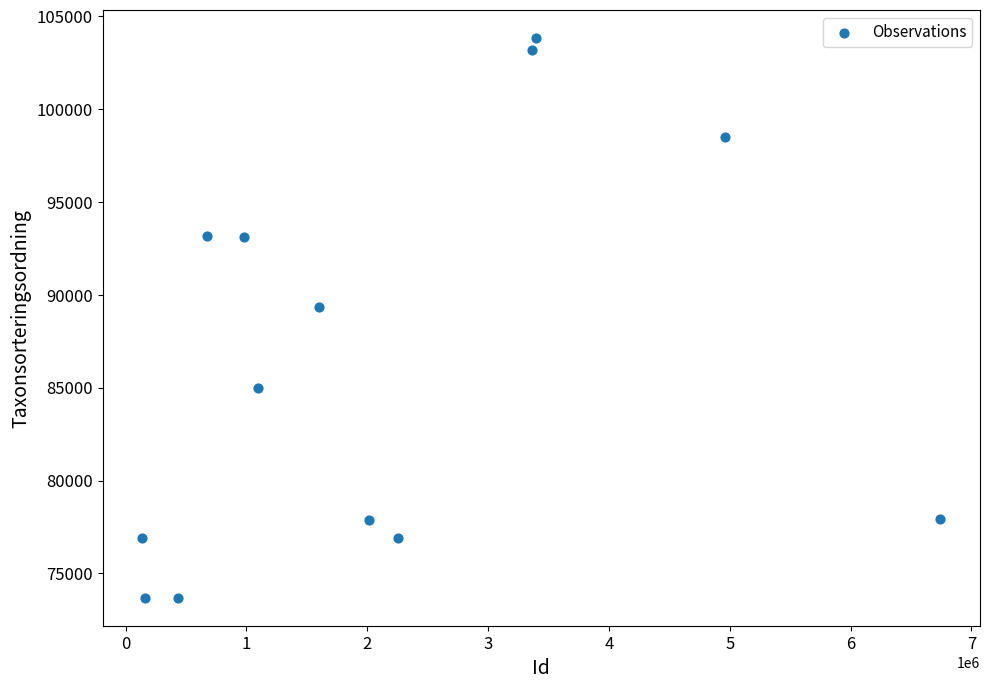

What is the range of X values (max minus min)?

6601808